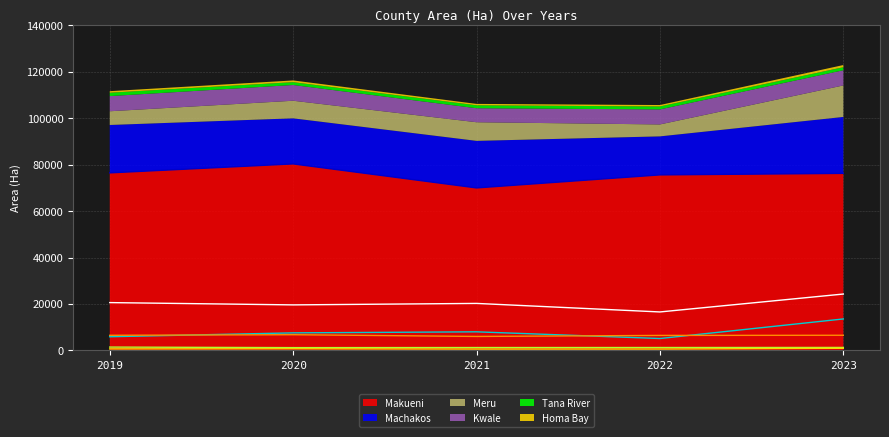

Which series changed the most between 2020 and 2023?

Meru